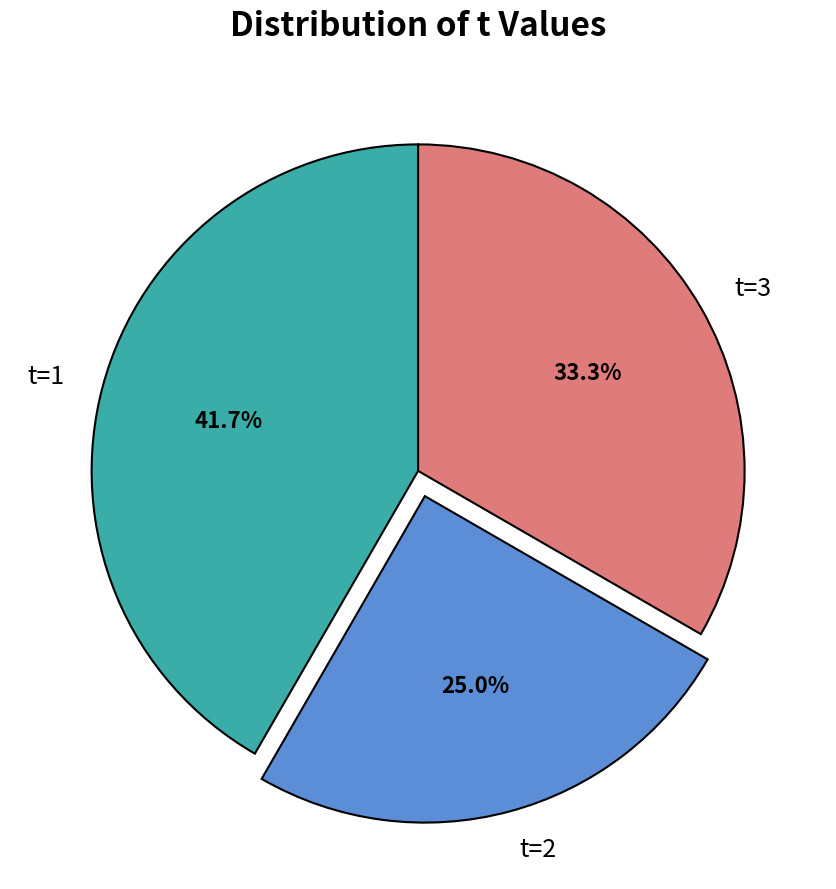

How many slices are in this pie chart?

3